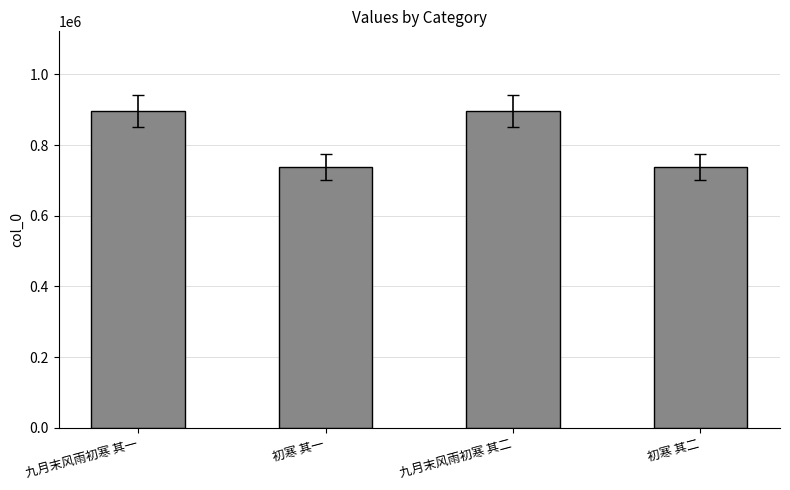

What is the greatest value displayed?

897412